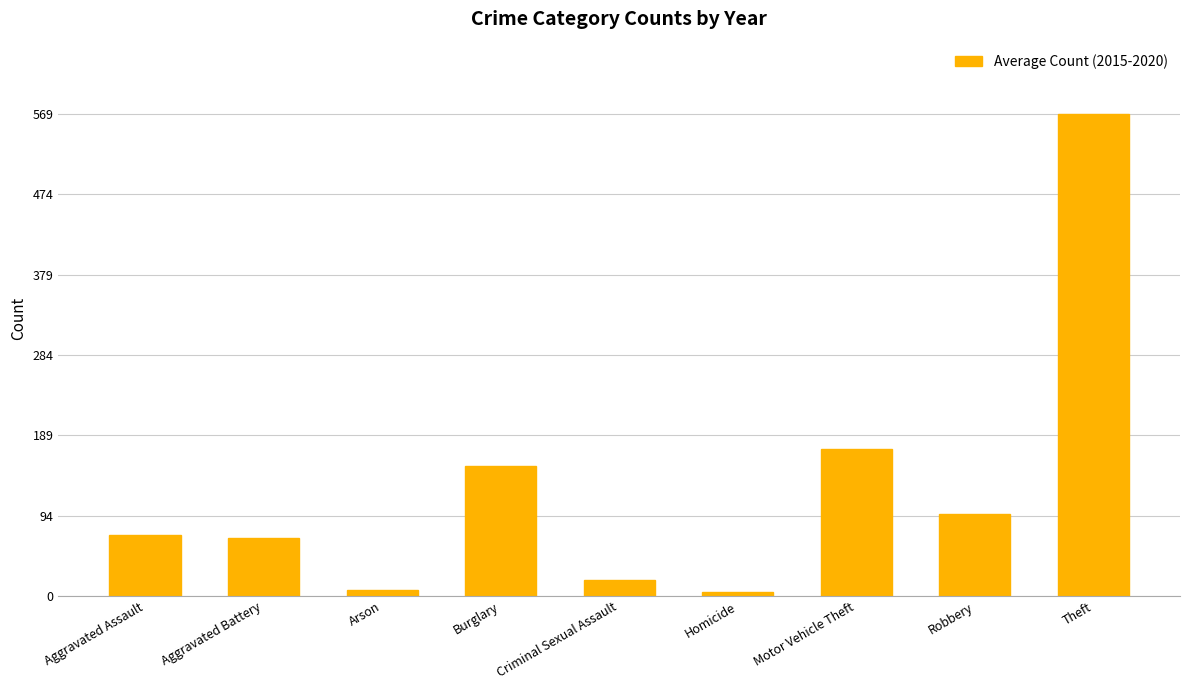

What is the difference between the maximum and second lowest values?

562.3